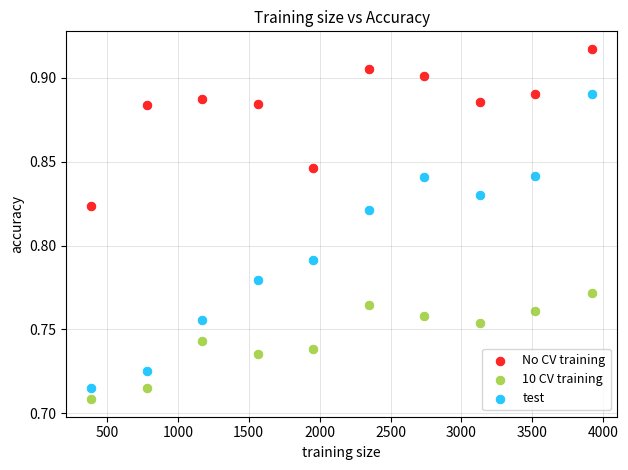

What is the X range (max minus min) for the scatter plot?

3528.0